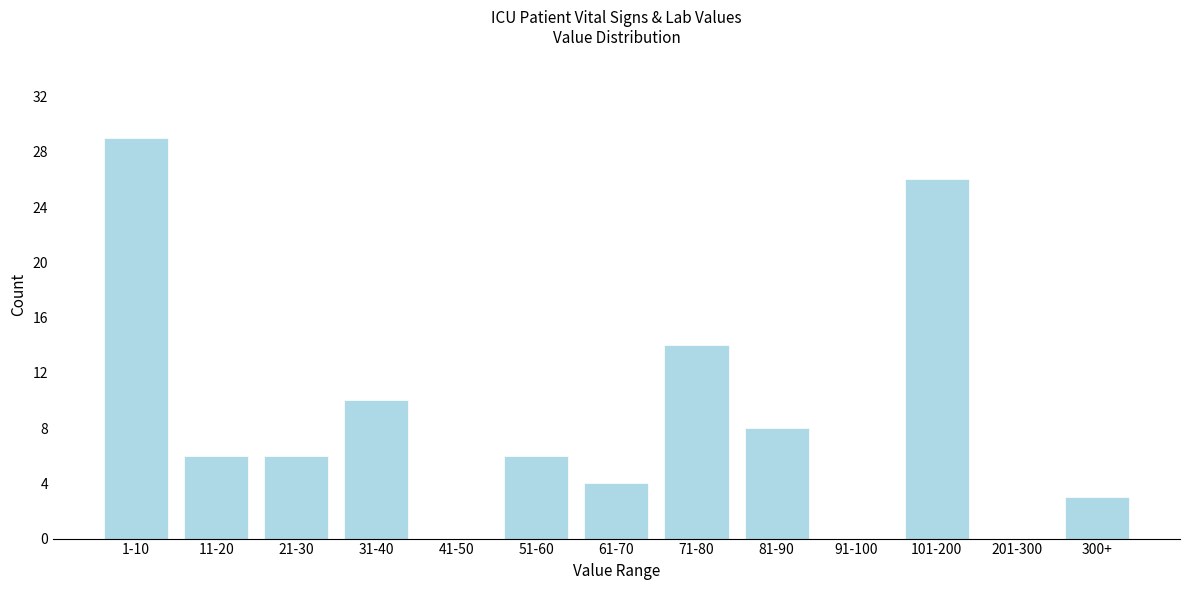

Reading left to right, list all the values displayed in this chart.

1-10=29	11-20=6	21-30=6	31-40=10	41-50=0	51-60=6	61-70=4	71-80=14	81-90=8	91-100=0	101-200=26	201-300=0	300+=3